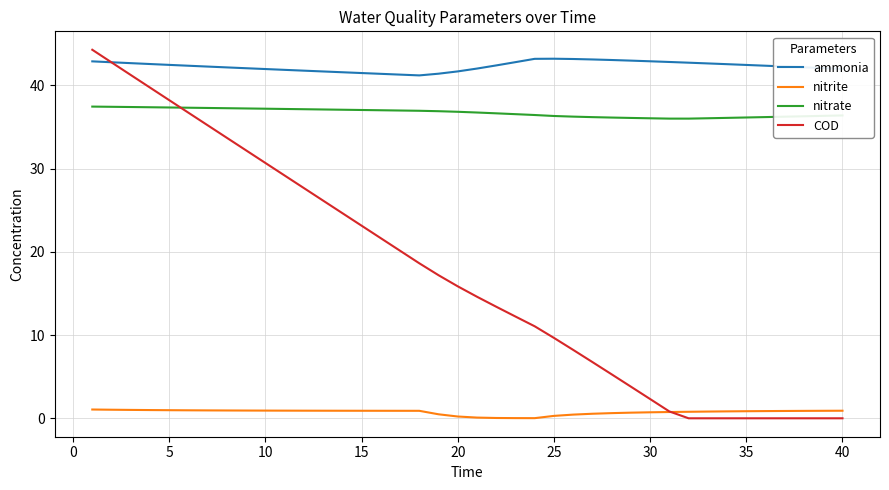

At how many categories does at least one series exceed 40?

40